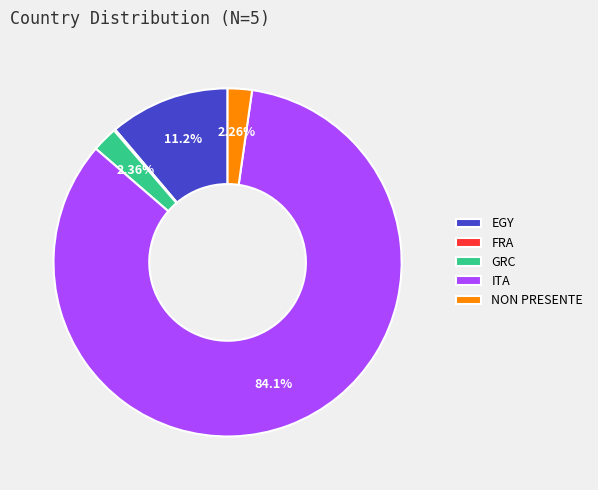

What percentage is the NON PRESENTE slice, to the nearest percent?

2%